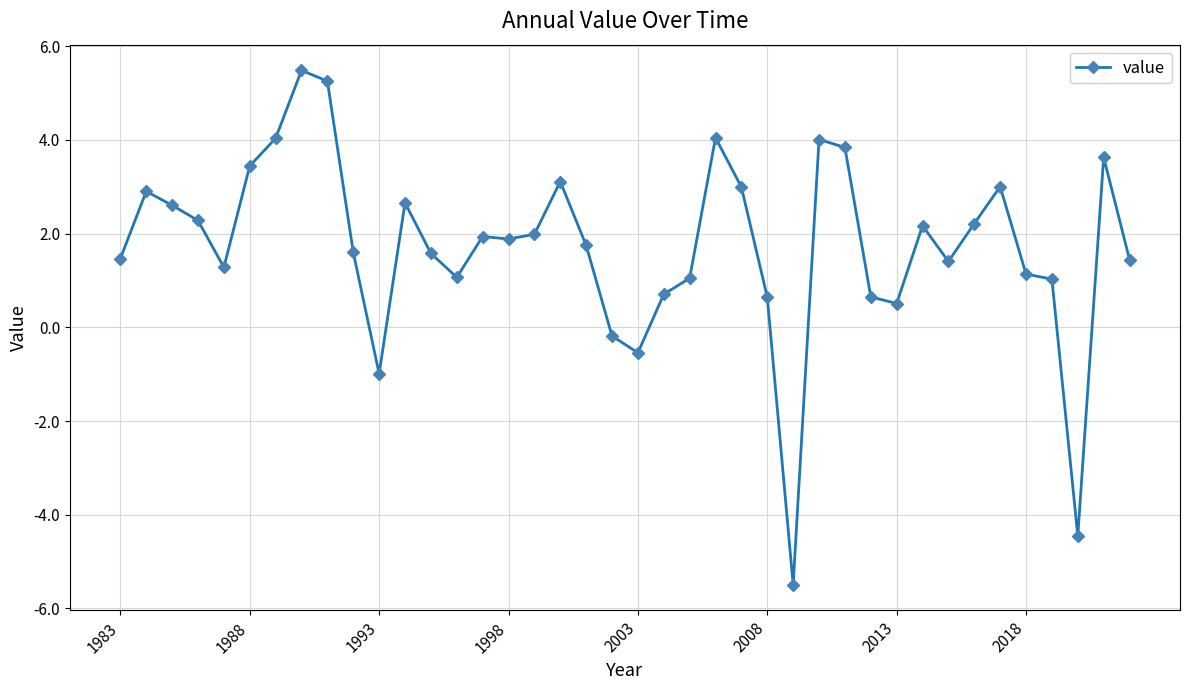

What is the value of the 10th point from the left?

1.6